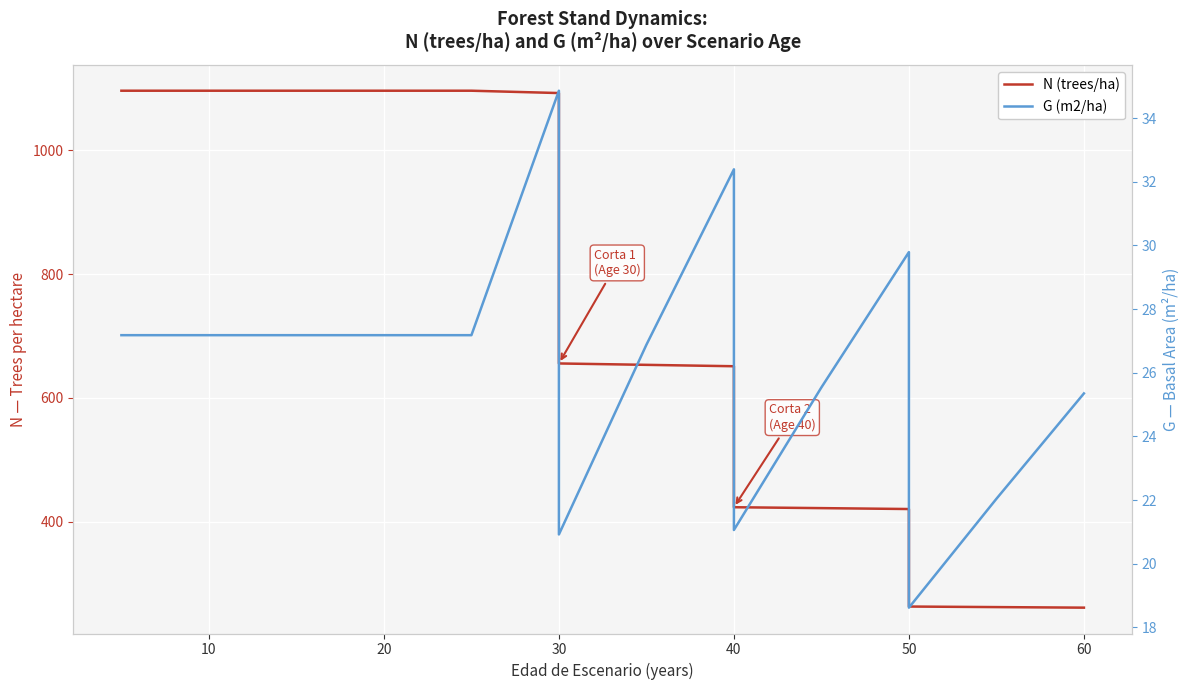

How many values in the G (m2/ha) series are below 27?

7